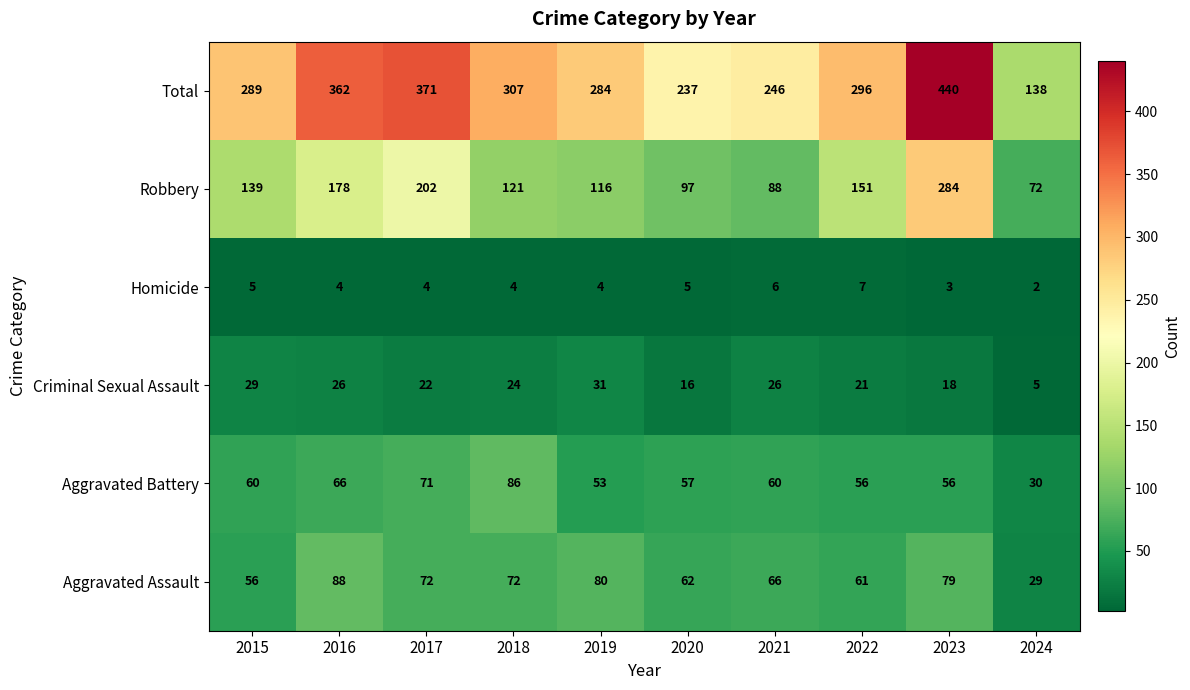

What is the sum of the Homicide values at 2020 and 2019?

9